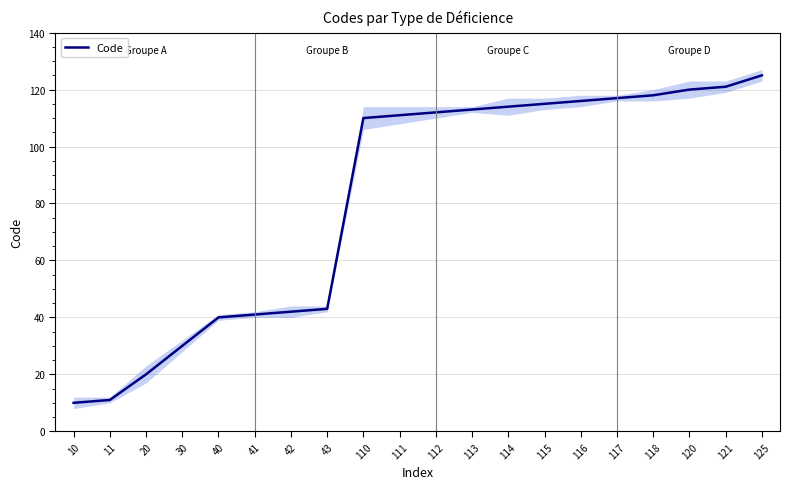

What is the value of the 19th point from the left?

121